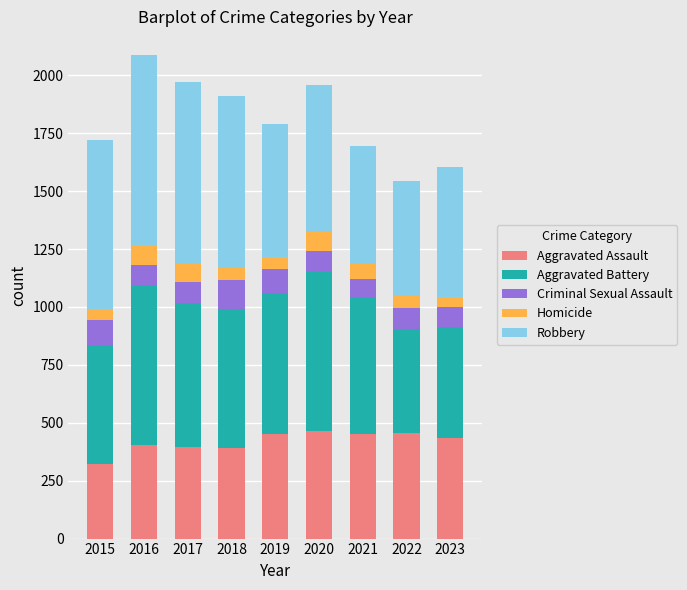

What is the difference between the maximum and second lowest values in the Aggravated Assault series?

74